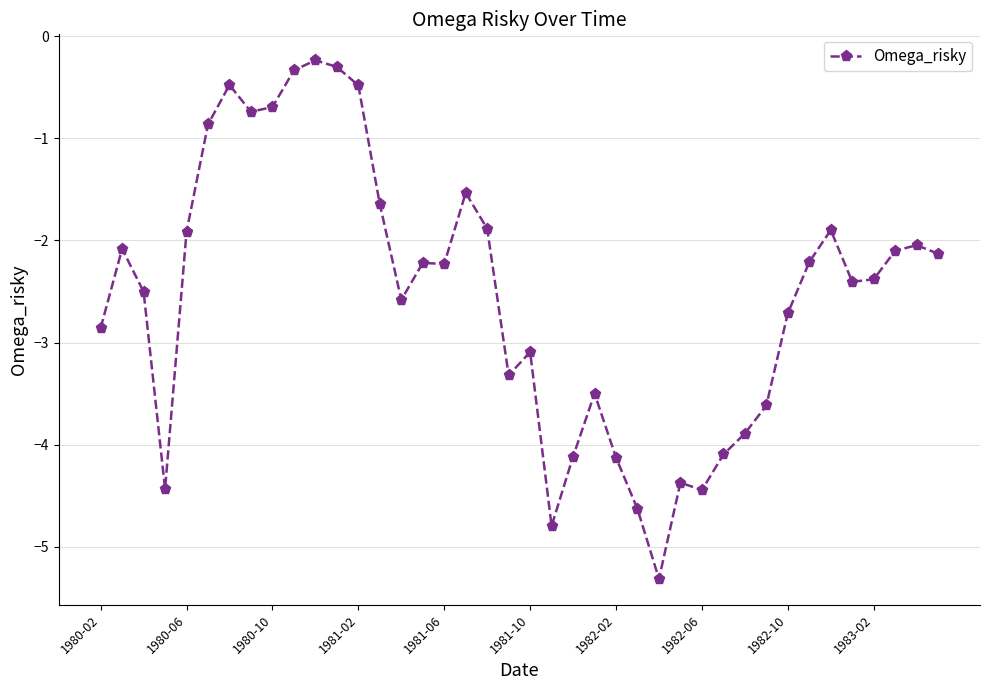

What is the sum of all values?

-101.2